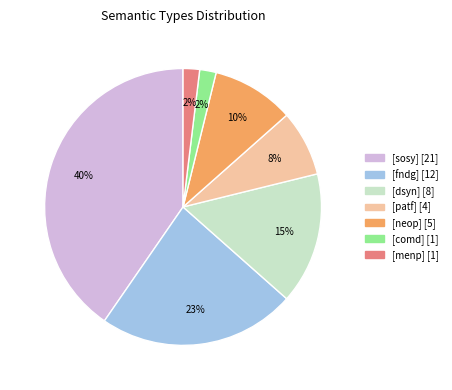

To the nearest percent, what percentage of the pie is [sosy]?

40%